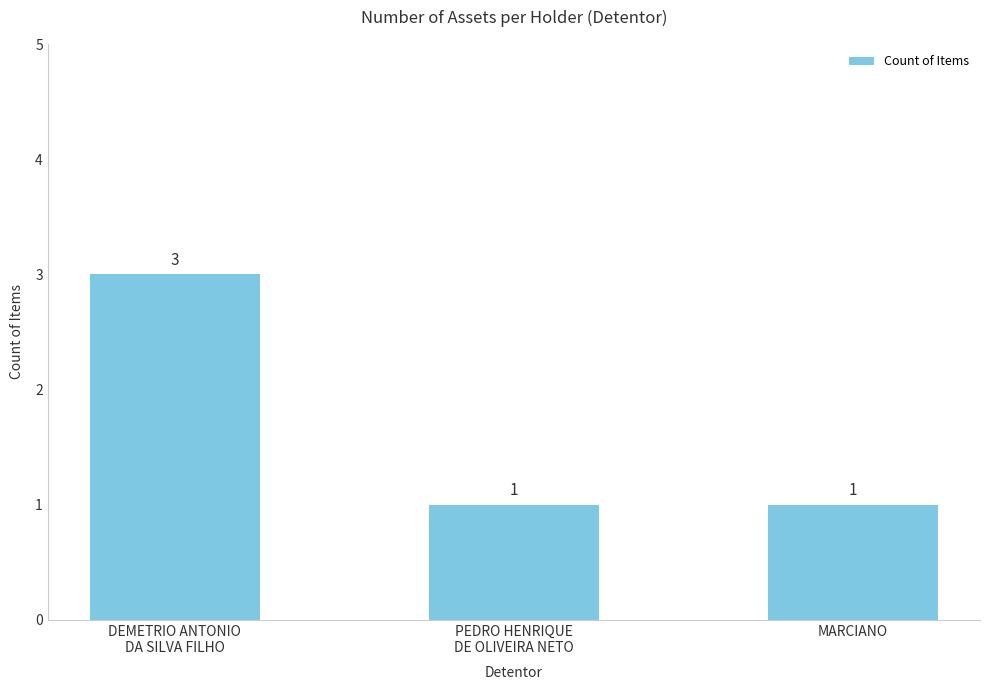

What is the value of the 3rd bar from the left?

1